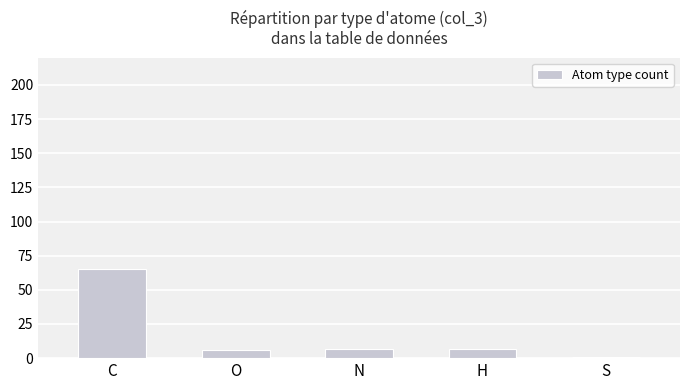

Read the value at N.

7